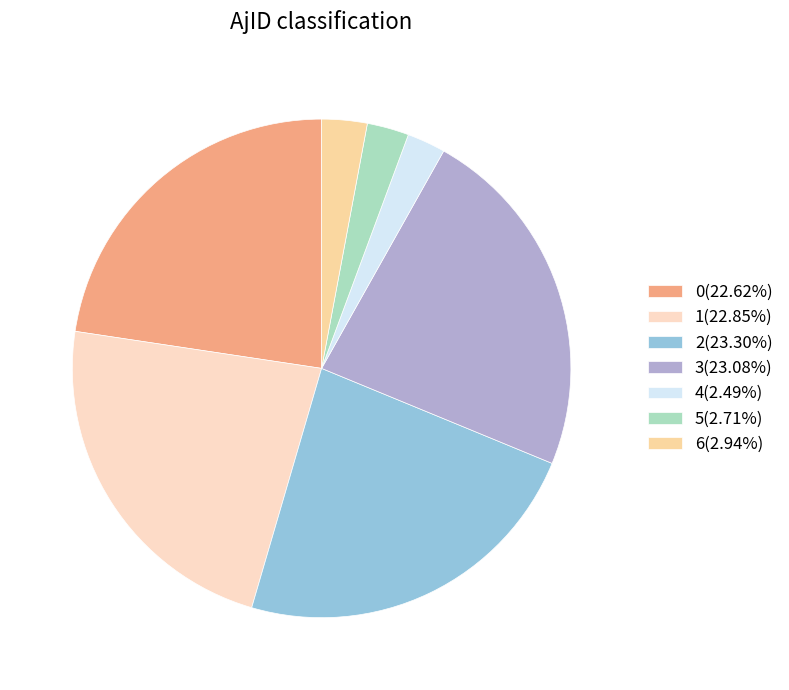

What percentage is the 3 slice, to the nearest percent?

23%